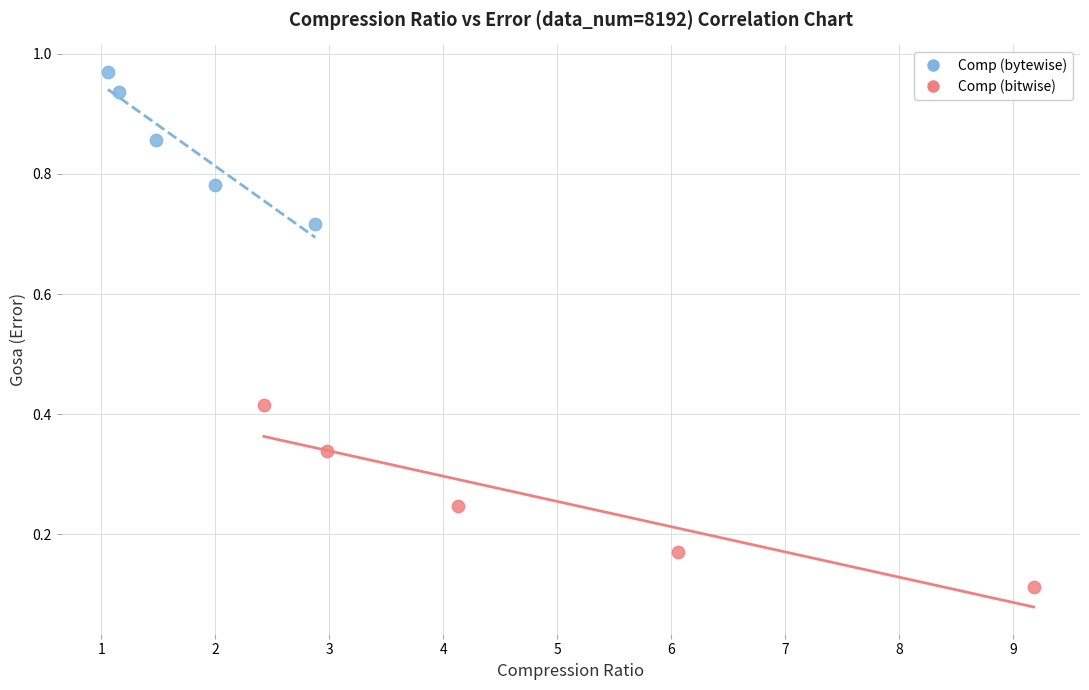

Which series contains the lowest Y value?

Comp (bitwise)